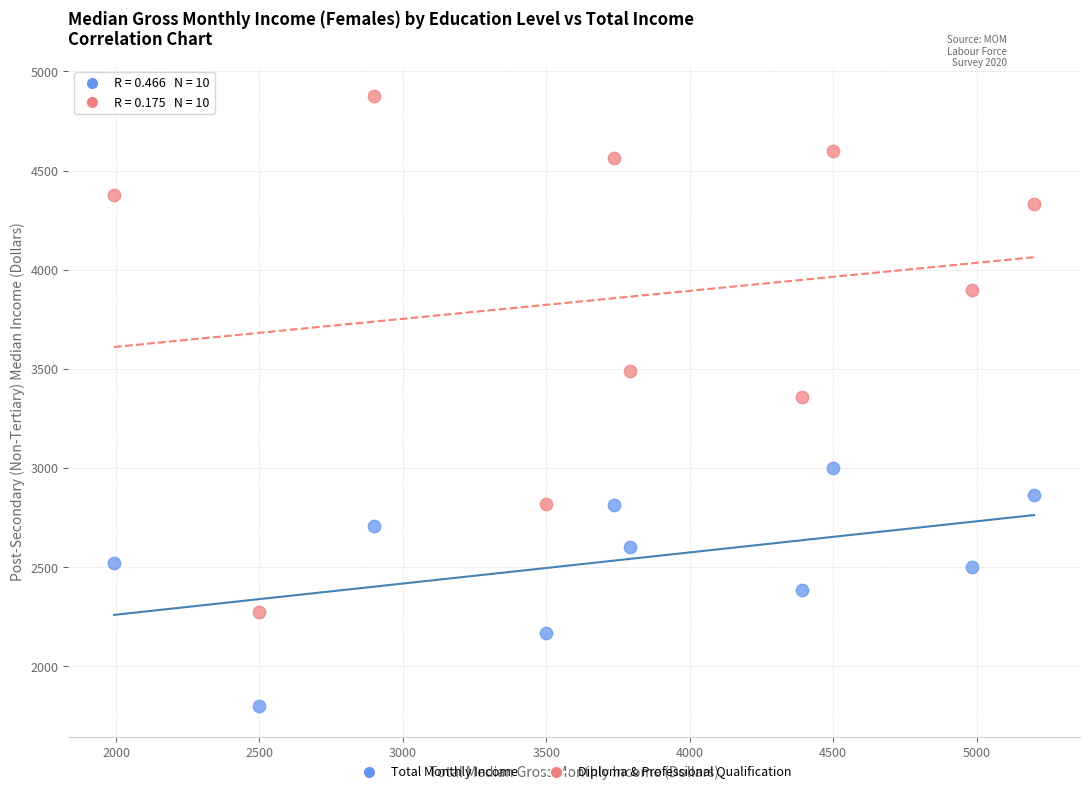

What are all the series names shown in the legend?

Total Monthly Income, Diploma & Professional Qualification